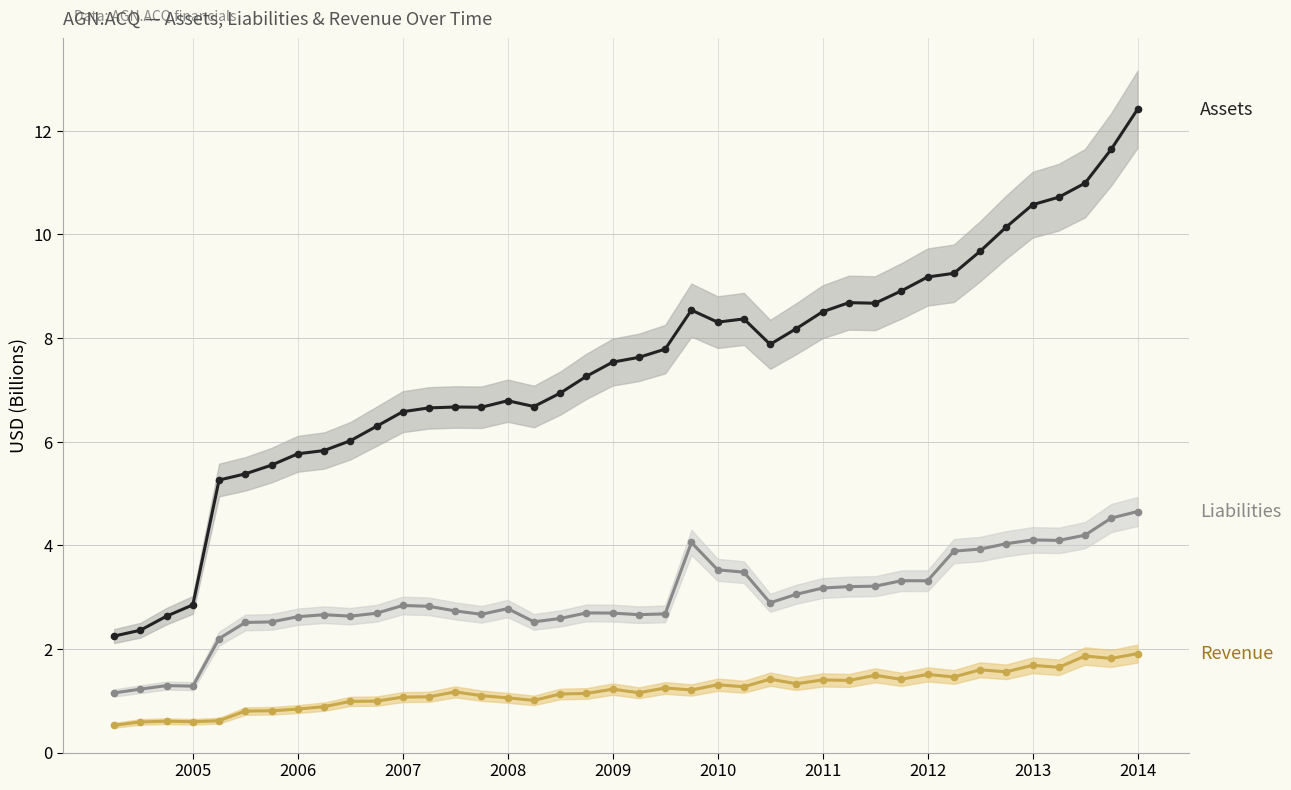

Which series changed the most between 16 and 32?

Assets